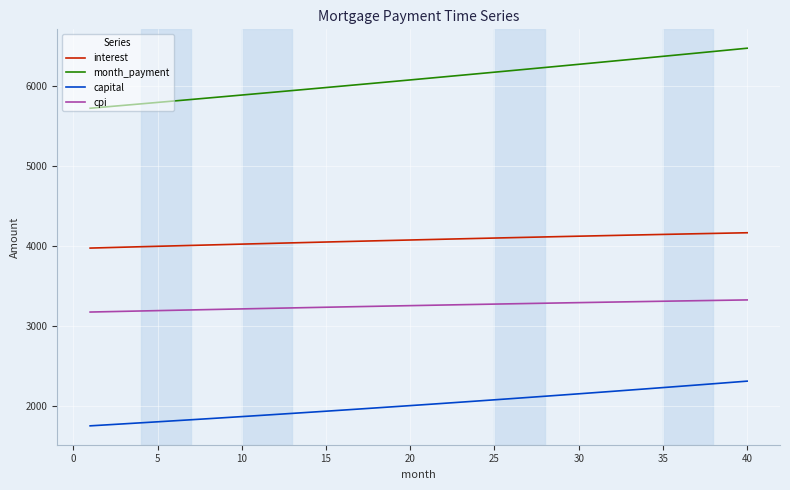

What is the highest value of the interest series?

4162.5